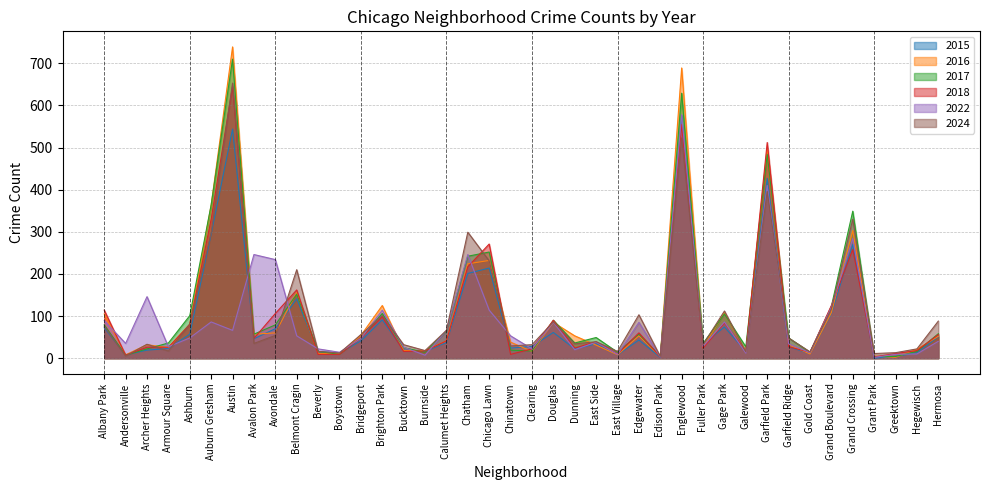

What position from the right is Ashburn?

36